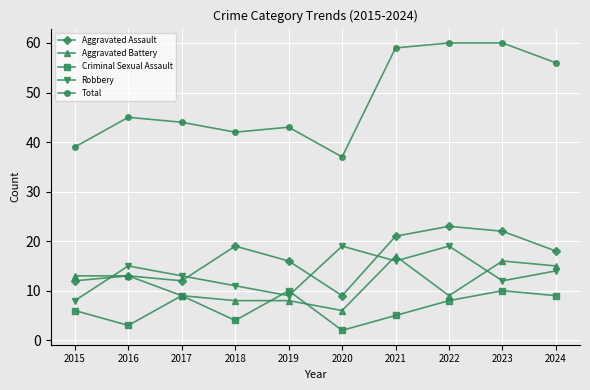

Is the value of Total at 2022 greater than the value of Criminal Sexual Assault at 2021?

Yes